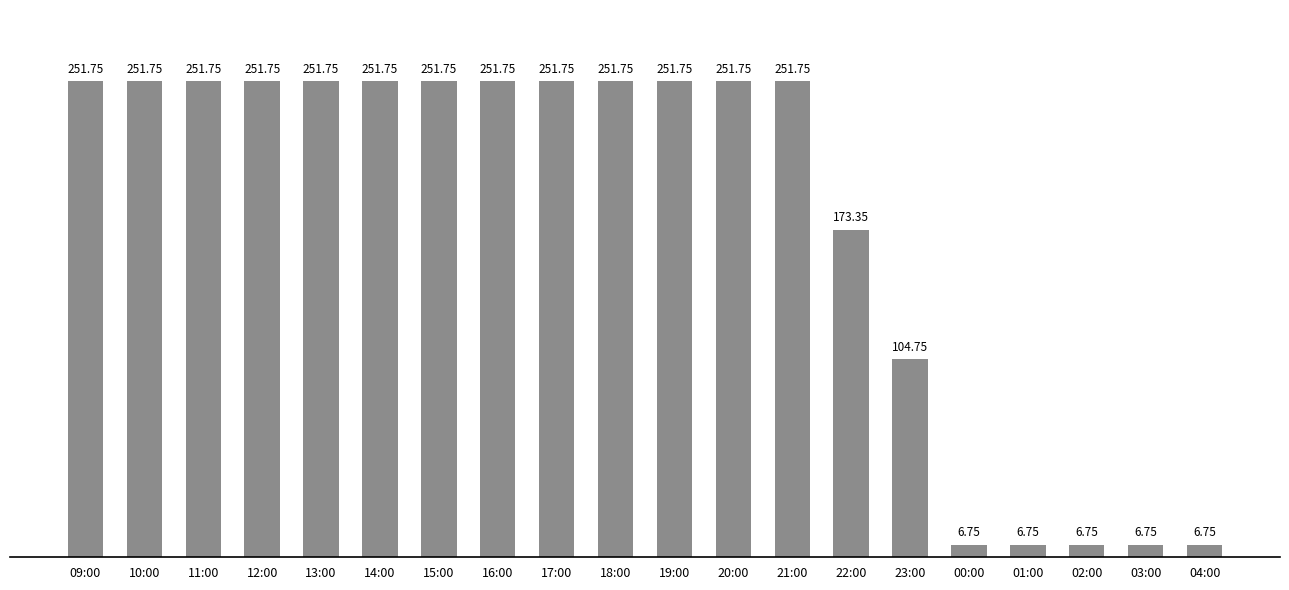

What is the value of the 9th bar from the left?

251.8